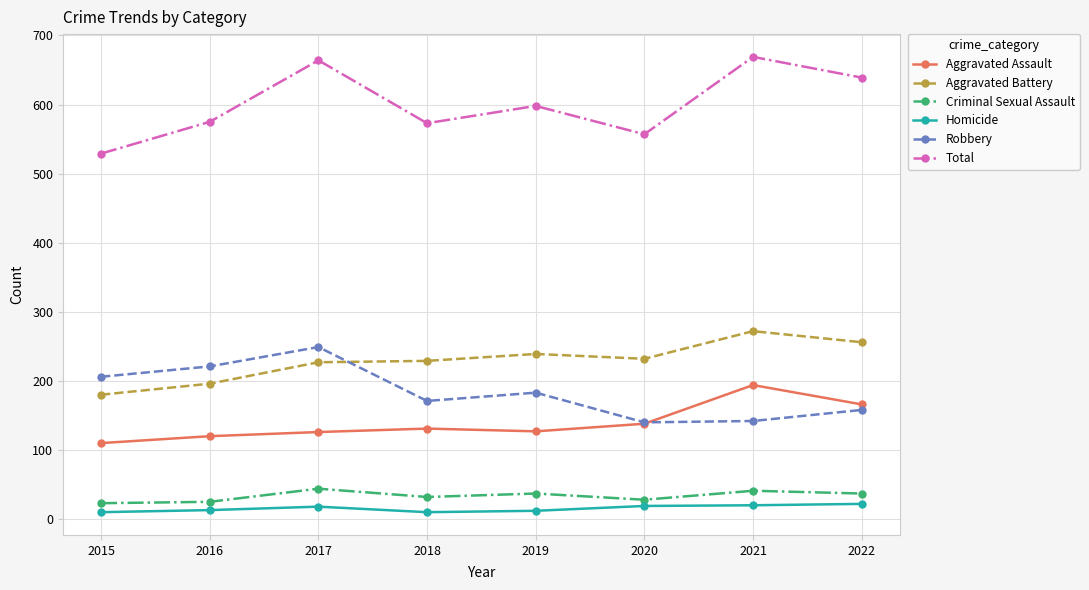

True or false: Aggravated Assault and Homicide cross at least once.

False